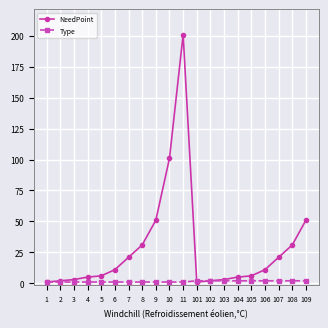

List the series in order of their overall mean, lowest first.

Type, NeedPoint